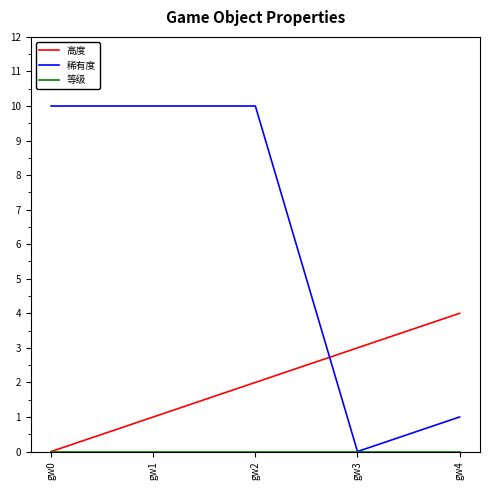

Between gw0 and gw2, which series saw the biggest shift?

高度